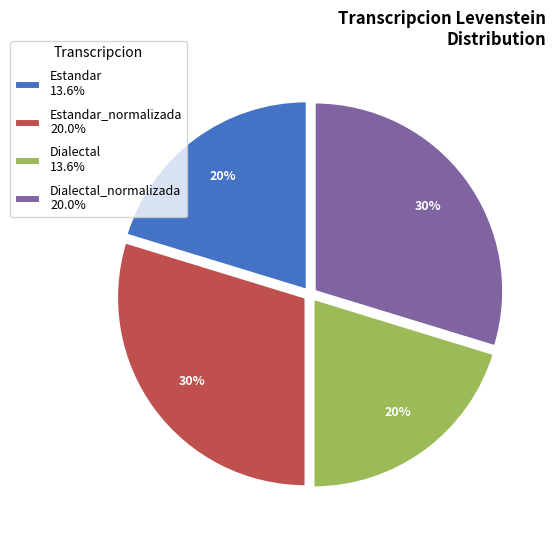

To the nearest percent, what percentage of the pie is Estandar_normalizada 20.0%?

30%